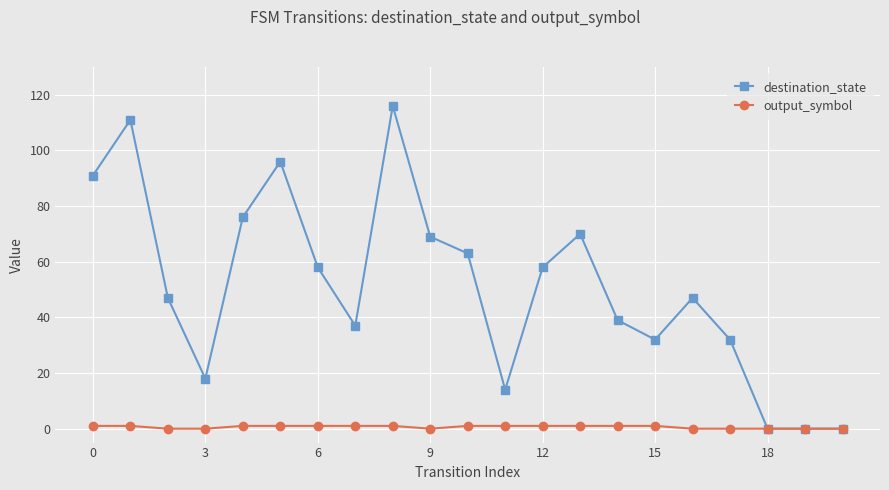

What are all the series names shown in the legend?

destination_state, output_symbol